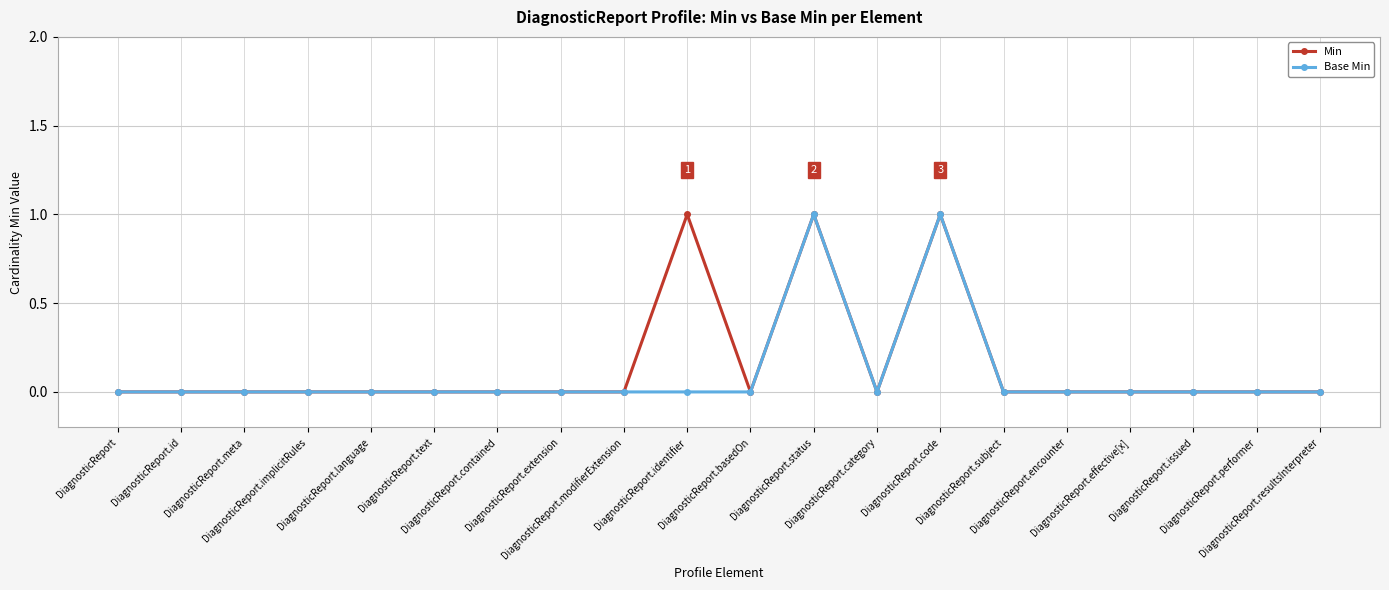

True or false: Min has more than 2 points higher than both neighbors.

True